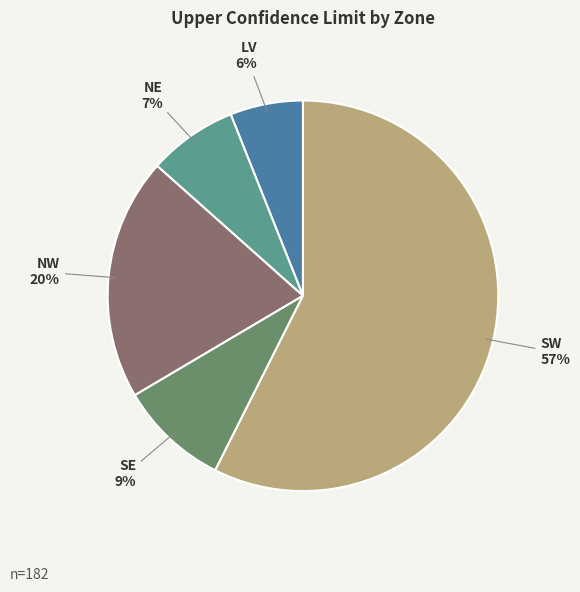

To the nearest percent, what is the difference between the LV and NE slice percentages?

1%